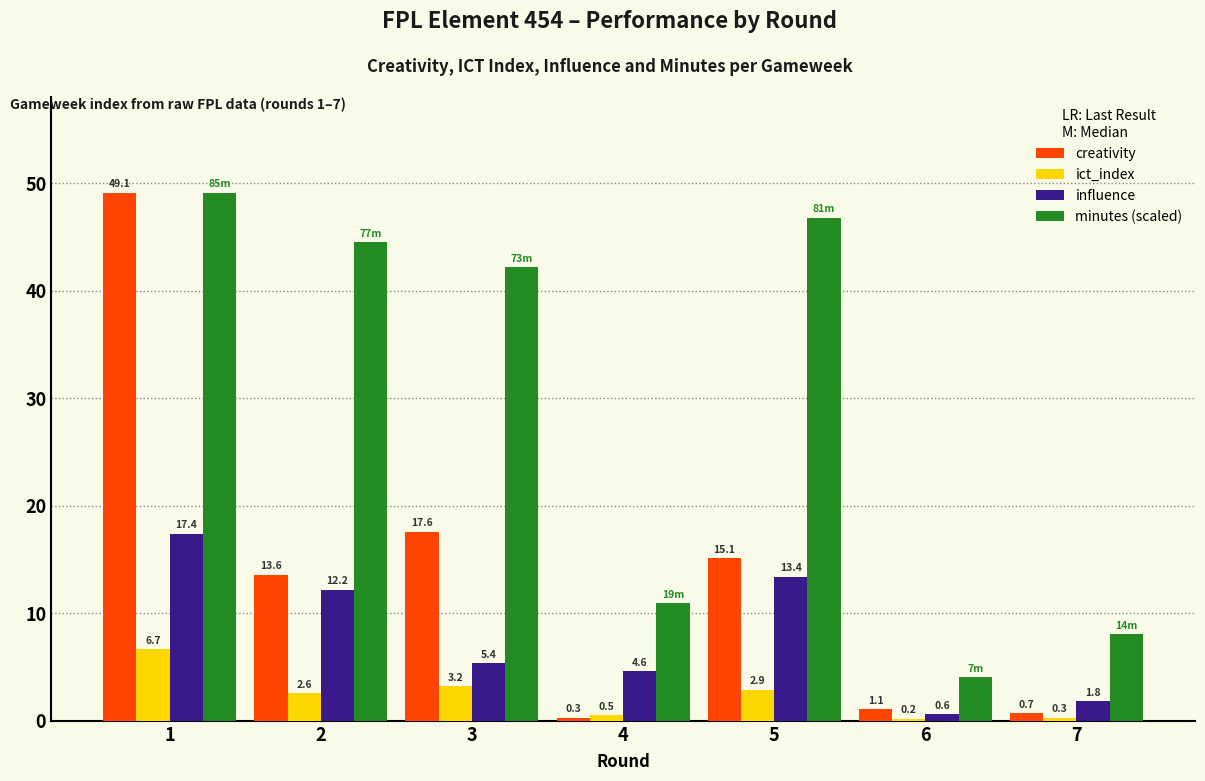

What is the sum of all influence values?

55.4